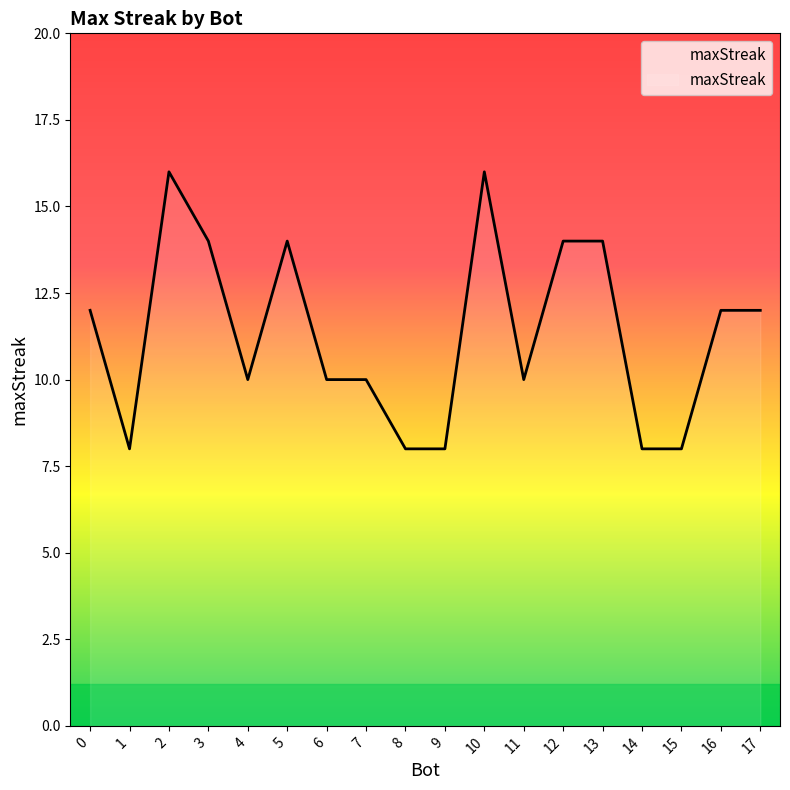

True or false: there are more than 0 points higher than both neighbors.

True